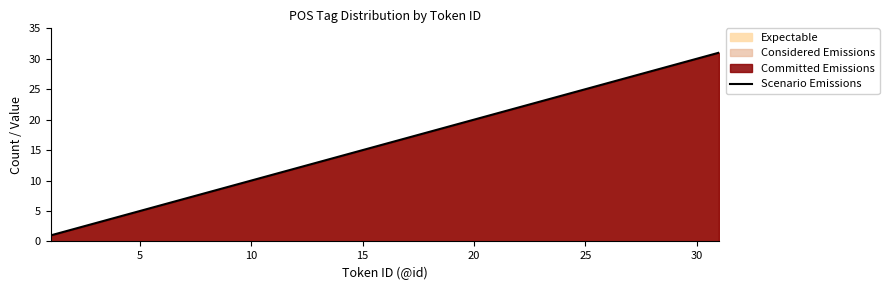

True or false: the data shows 13 at 20.

False